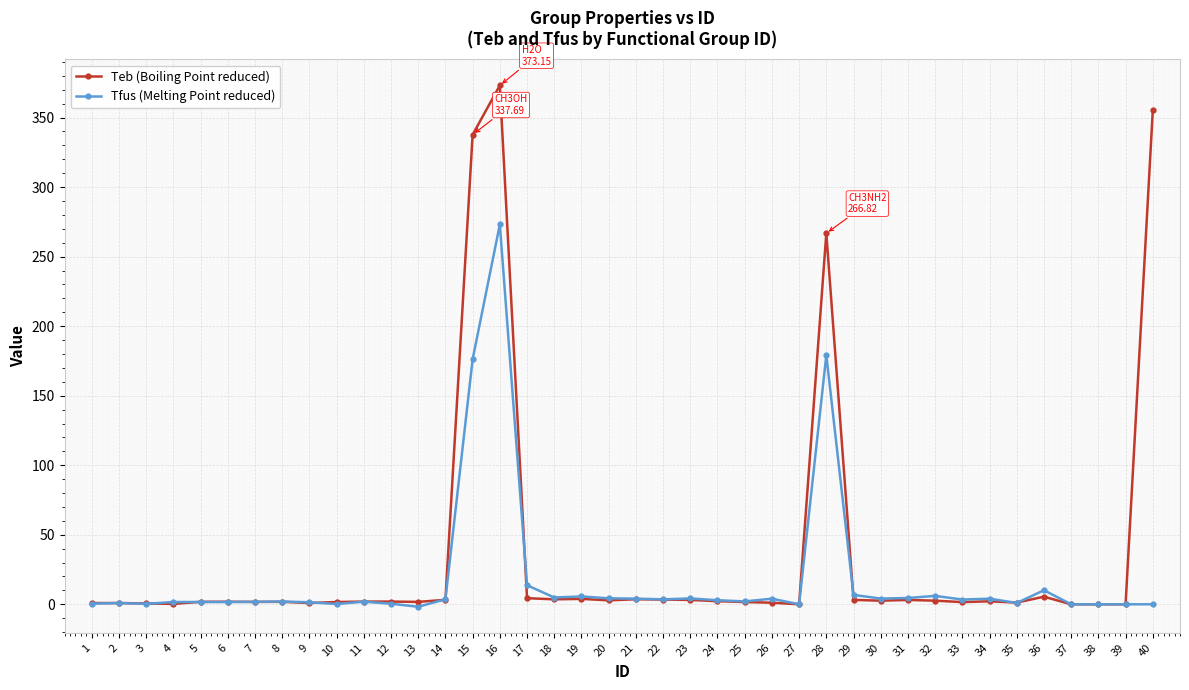

How many lines are shown in the chart?

2